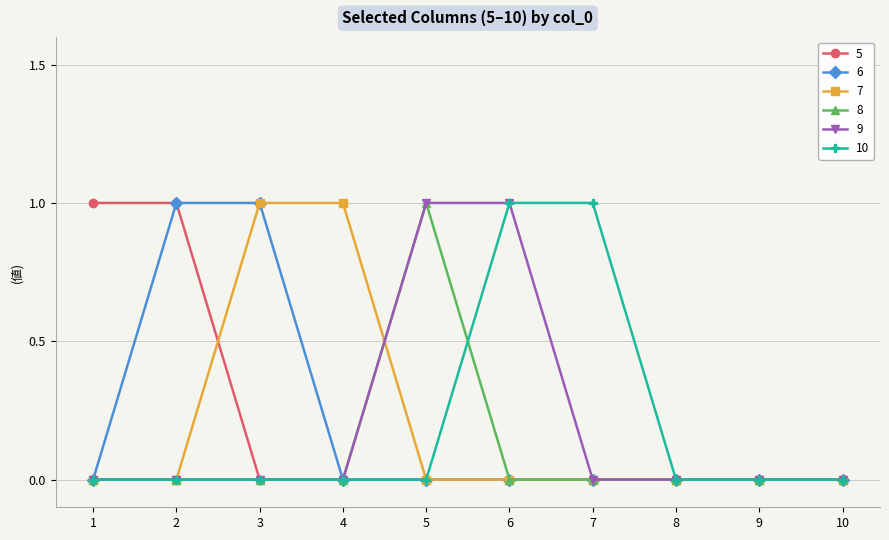

What is the highest value of the 10 series?

1